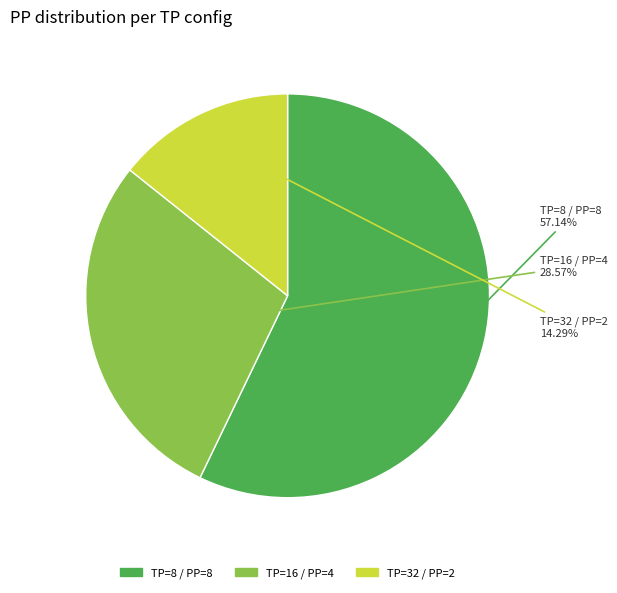

Count the number of slices in the pie.

3